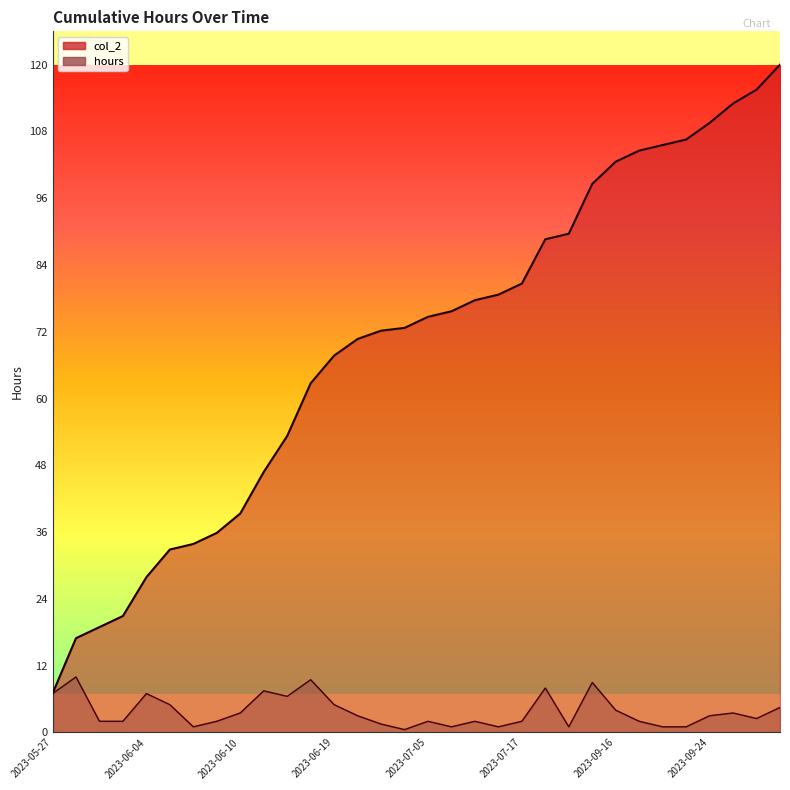

How many interior local valleys does the hours series have?

7